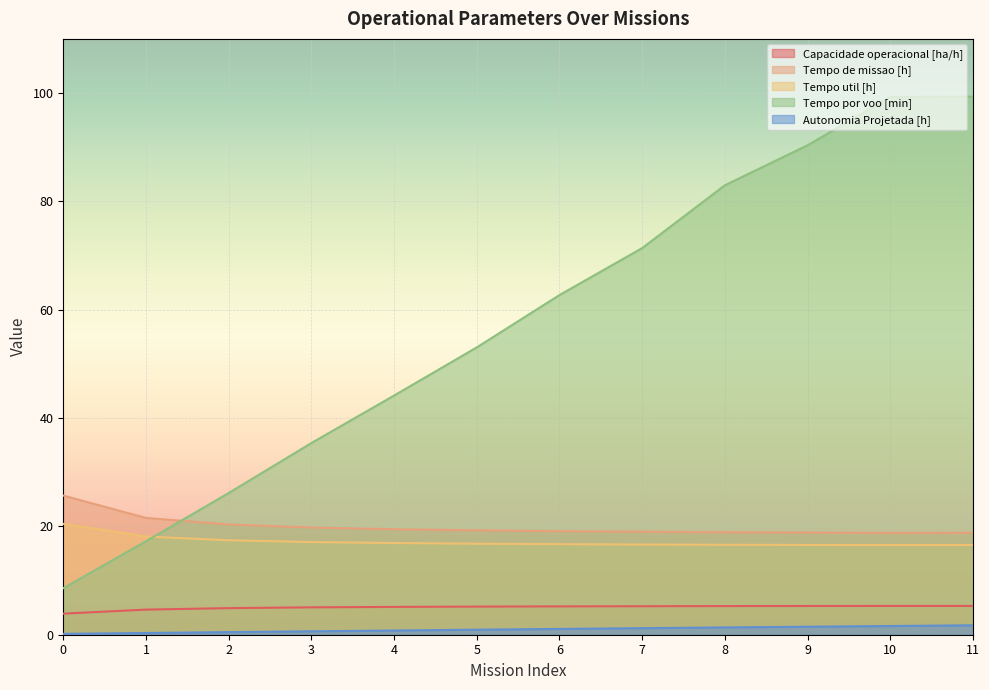

What is the maximum value shown in the chart?

99.3